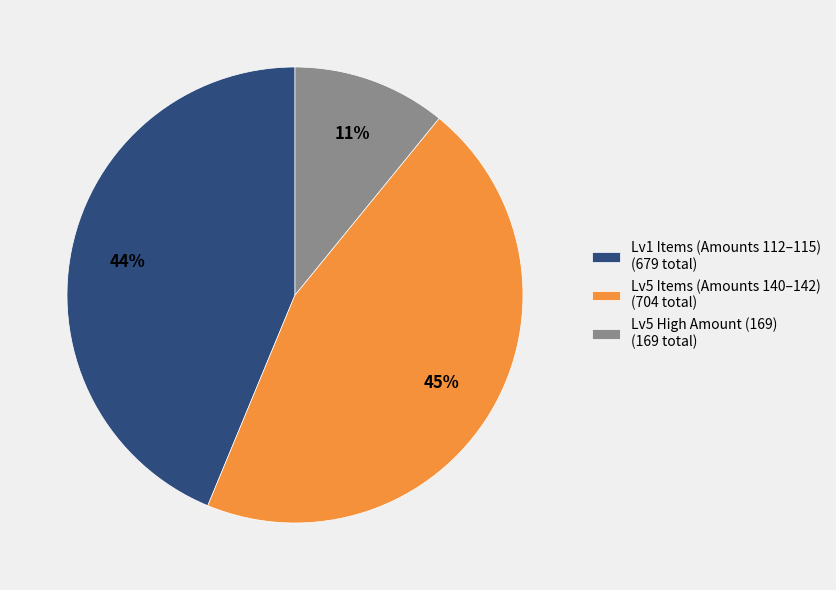

How many segments does this pie chart have?

3